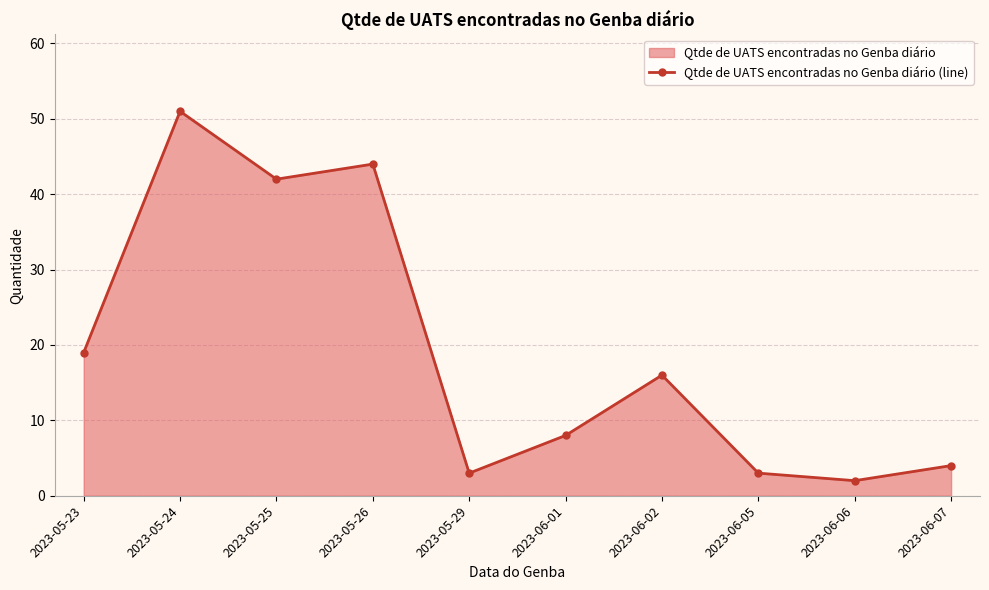

At which category does the chart reach its peak across all series?

2023-05-24